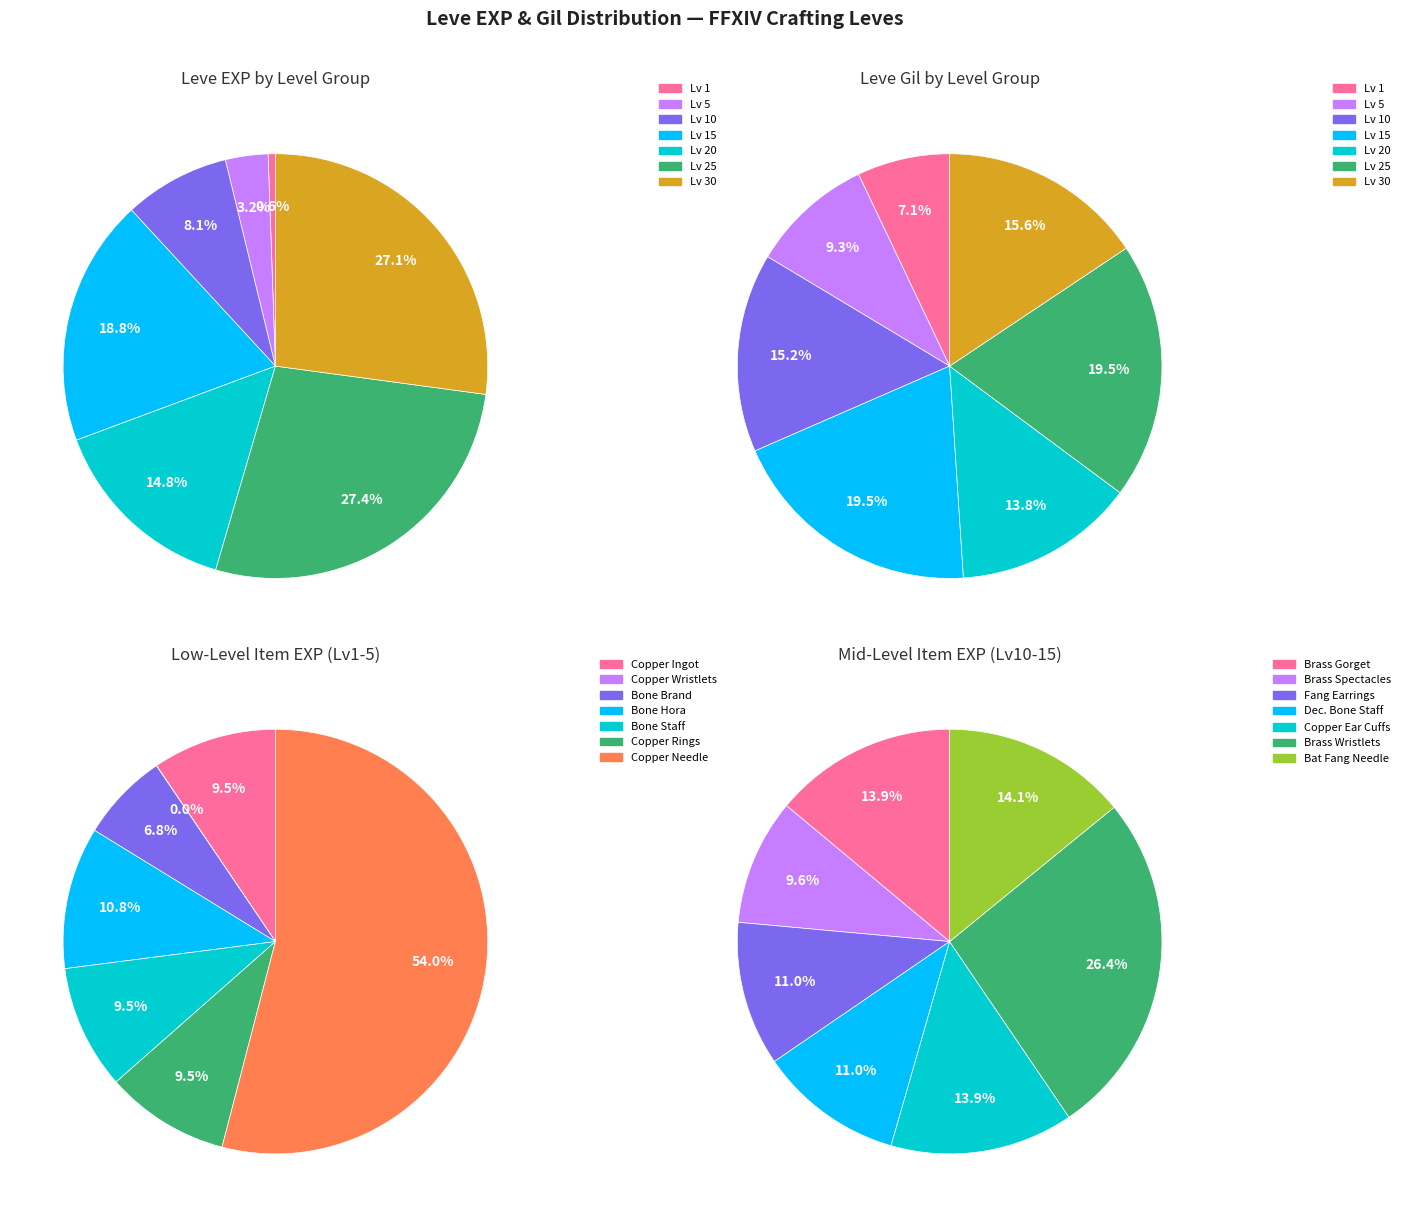

The Copper Wristlets slice represents 0% of the pie. True or false?

True